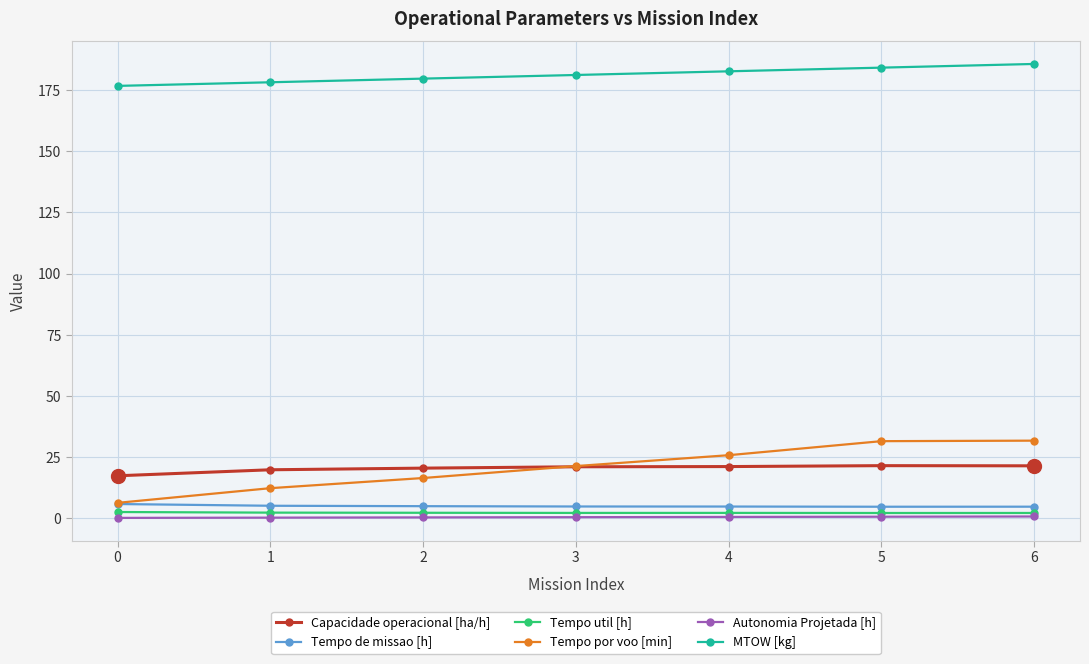

True or false: Capacidade operacional [ha/h] has a value of 13.5 at 4.

False